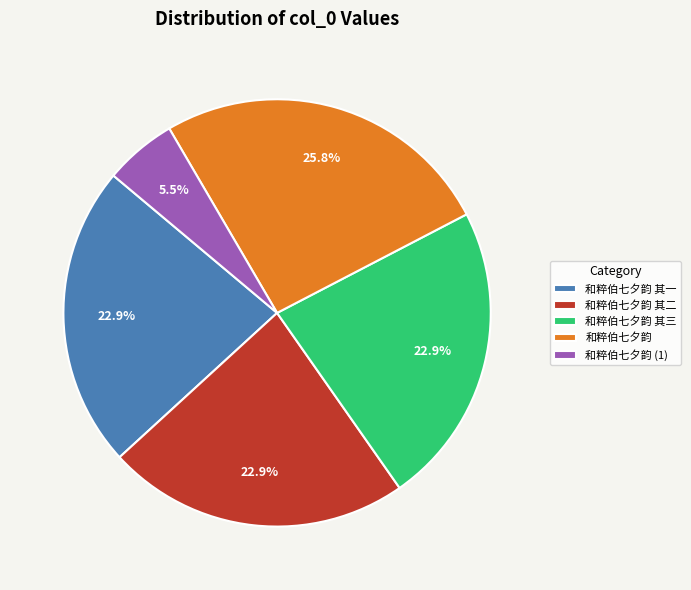

The 和粹伯七夕韵 slice represents 32% of the pie. True or false?

False